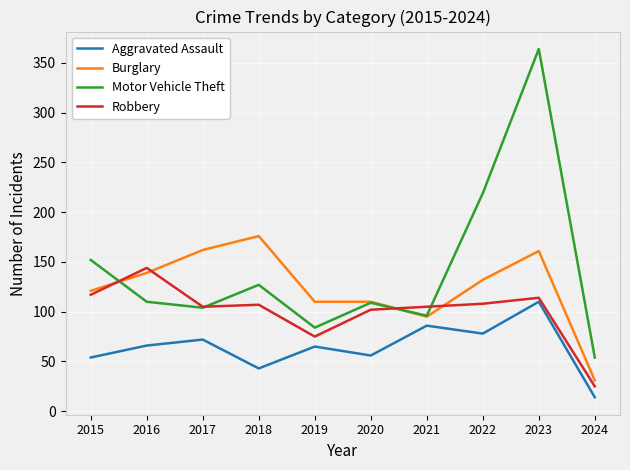

What is the maximum value shown in the chart?

364